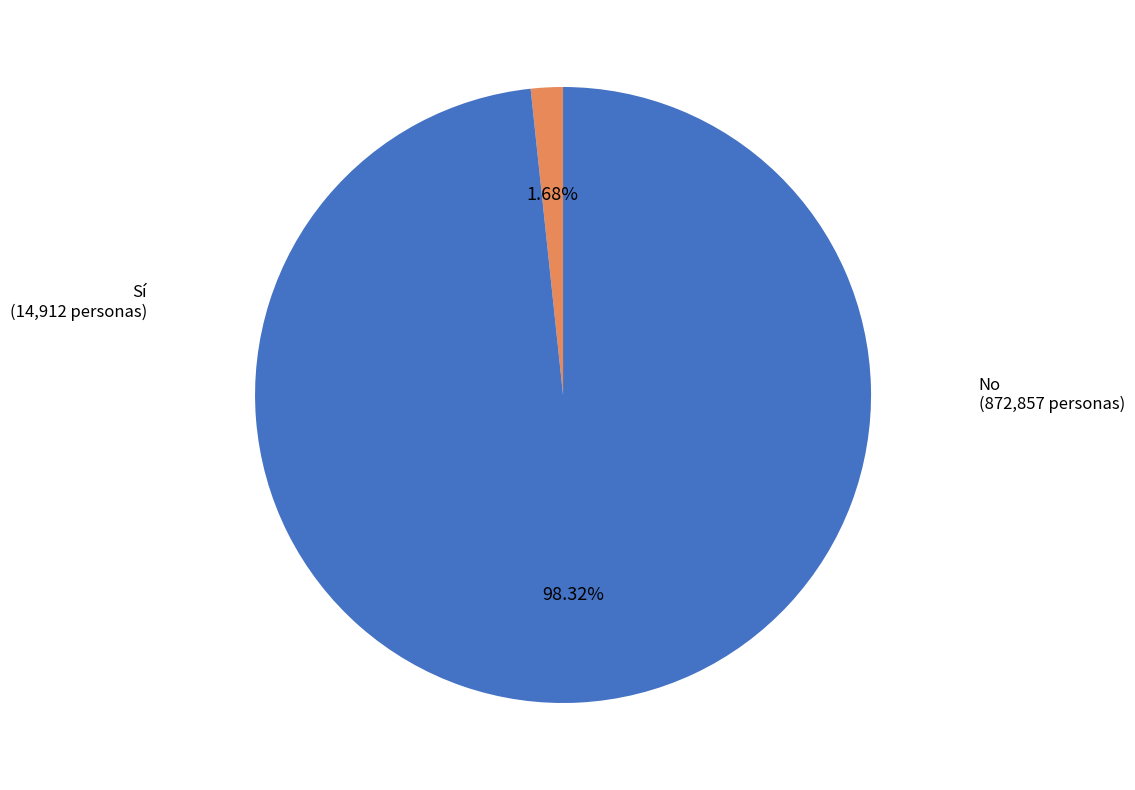

How many slices are in this pie chart?

2